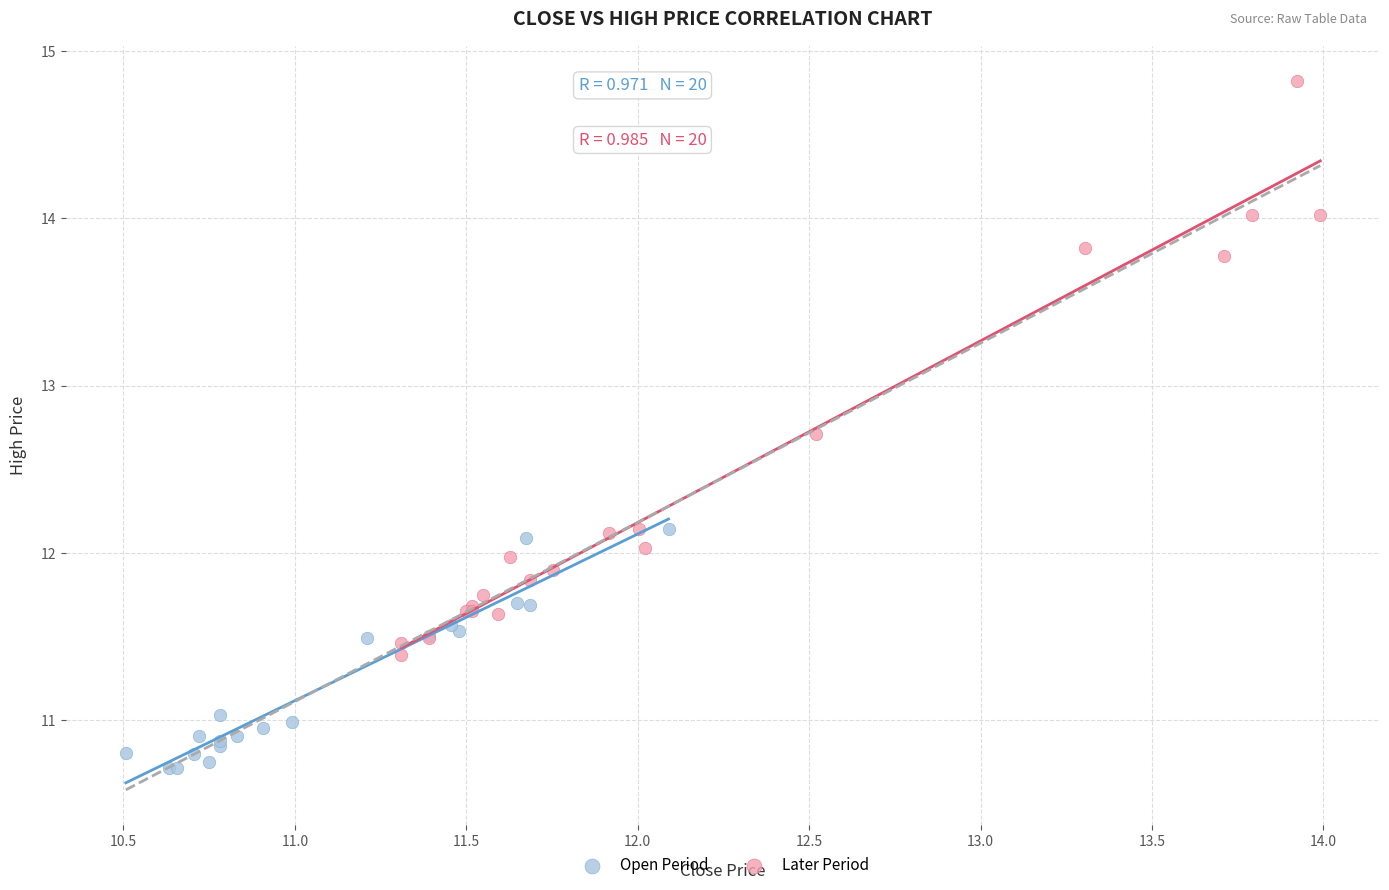

Which series reaches the maximum Y coordinate?

Later Period